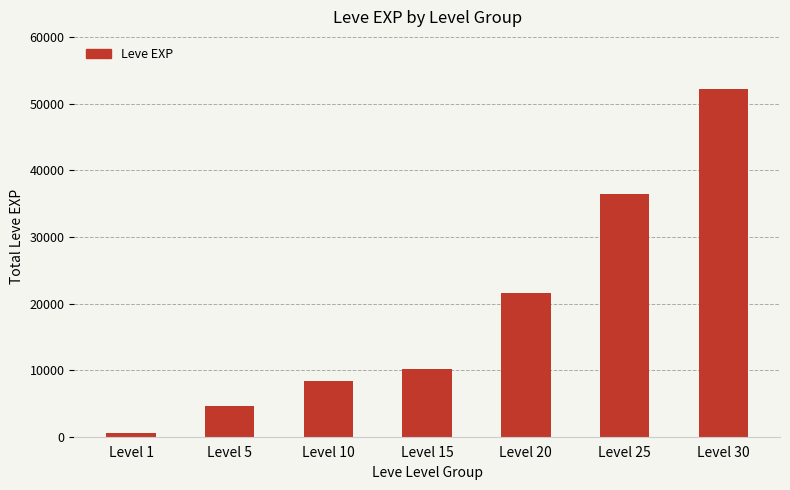

Rank the categories by value from highest to lowest.

Level 30, Level 25, Level 20, Level 15, Level 10, Level 5, Level 1